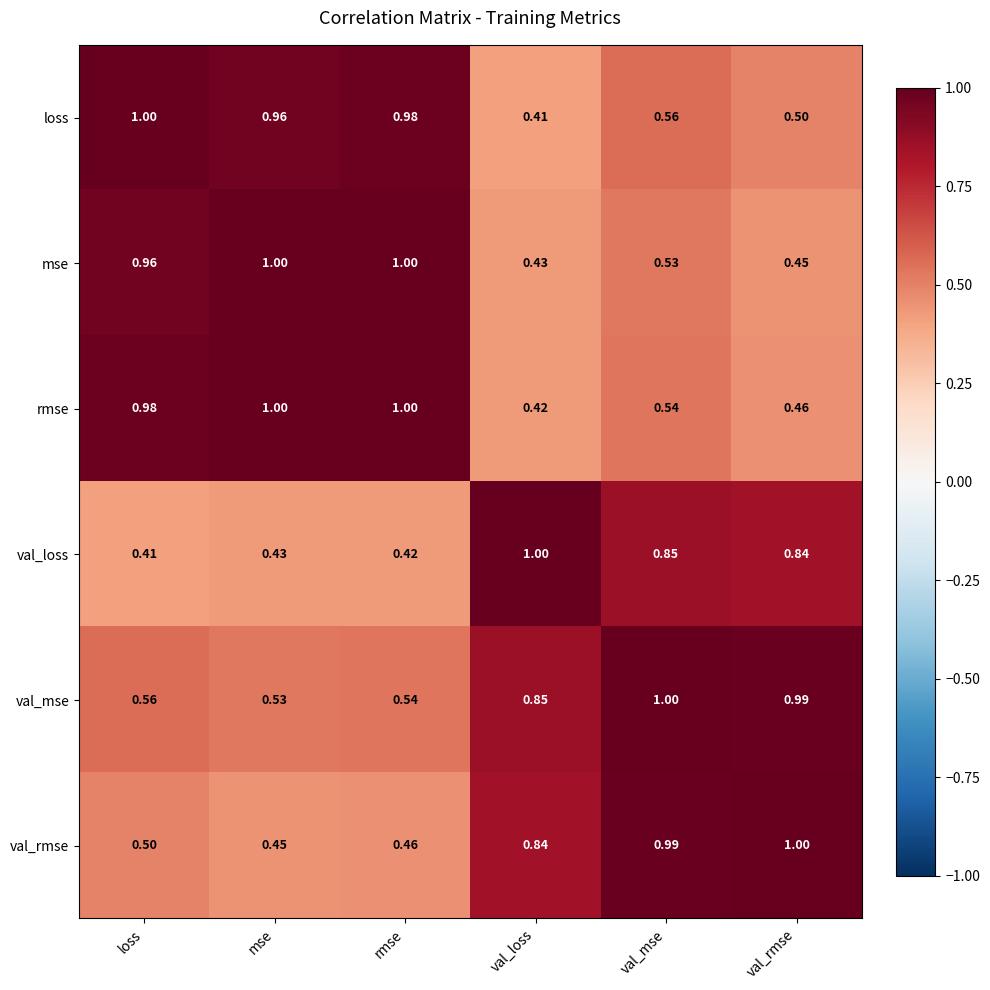

At val_mse, list the series in order from smallest to largest.

mse, rmse, loss, val_loss, val_rmse, val_mse